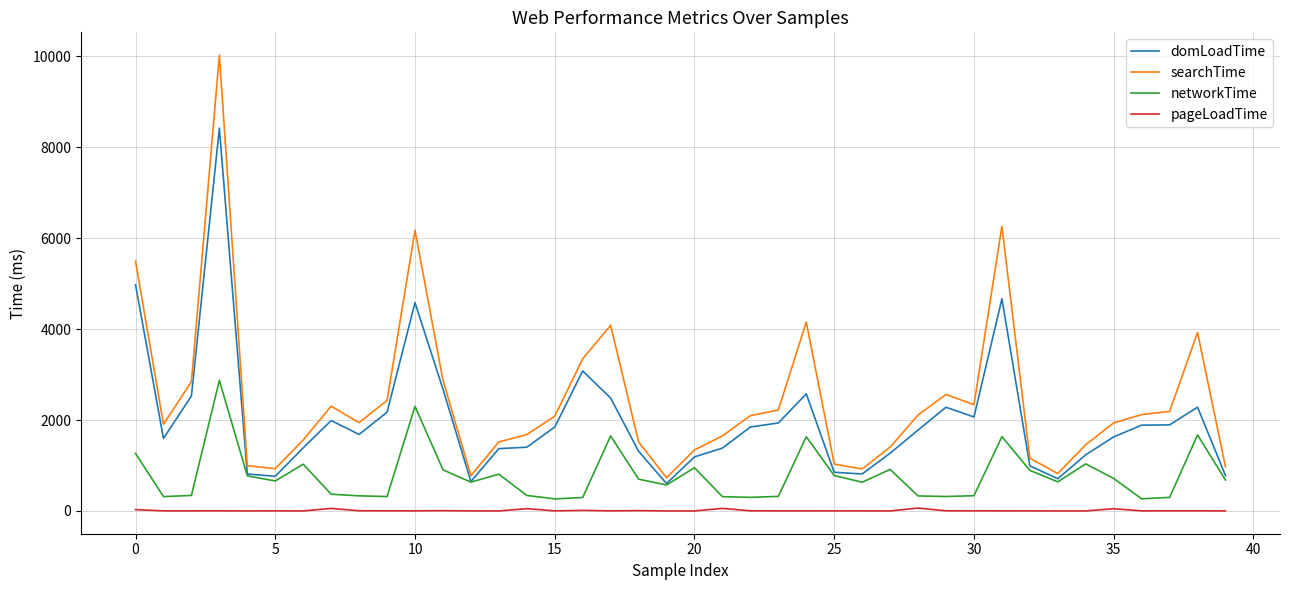

True or false: searchTime and pageLoadTime cross at least once.

False